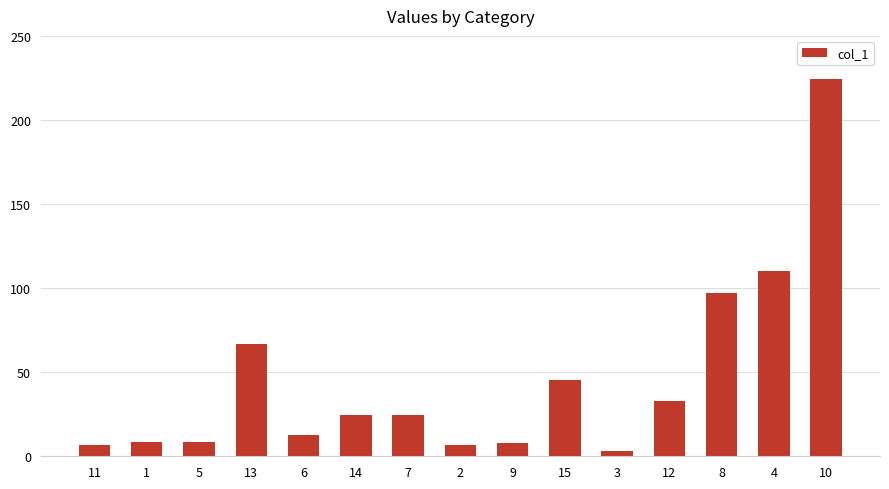

What is the difference between the second highest and minimum values?

107.3